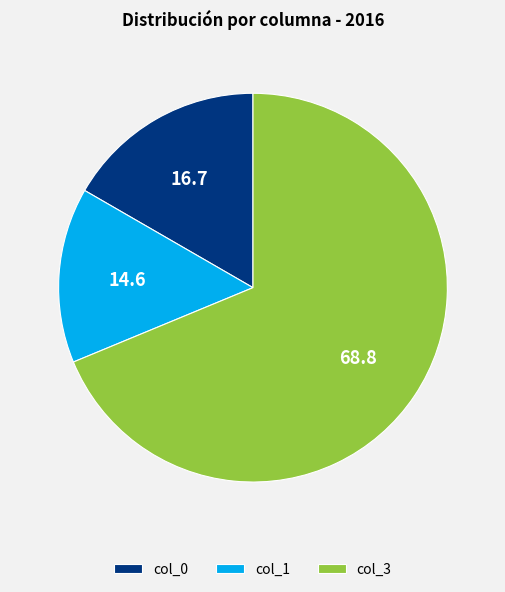

Is it true that col_0 is 17% of the pie?

True